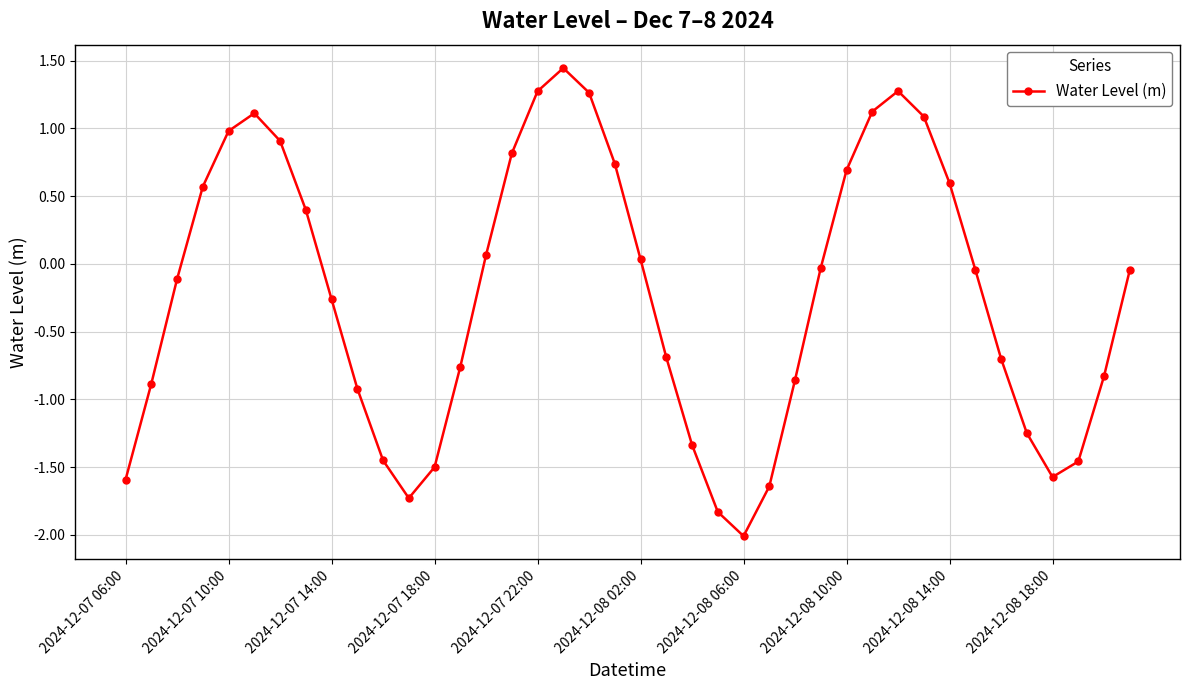

What is the difference between the maximum and minimum values?

3.5